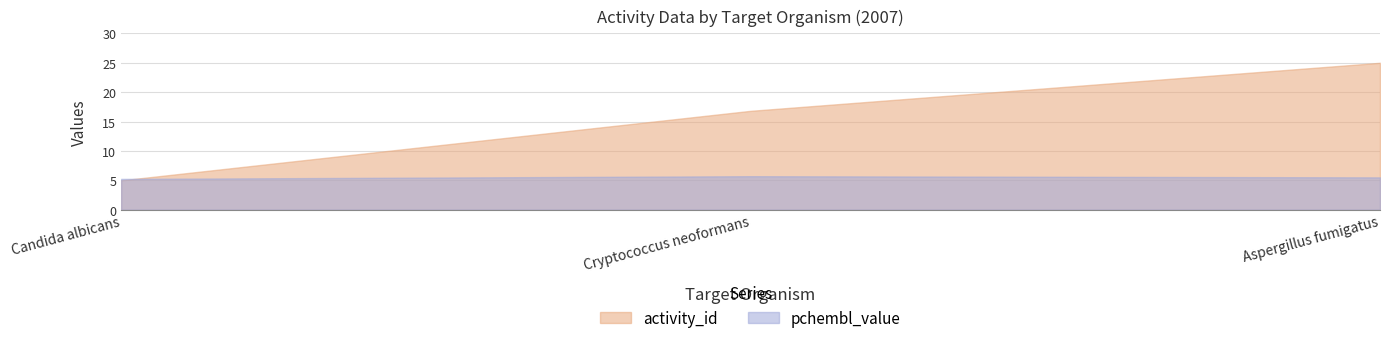

Which series has the largest total across all categories?

activity_id